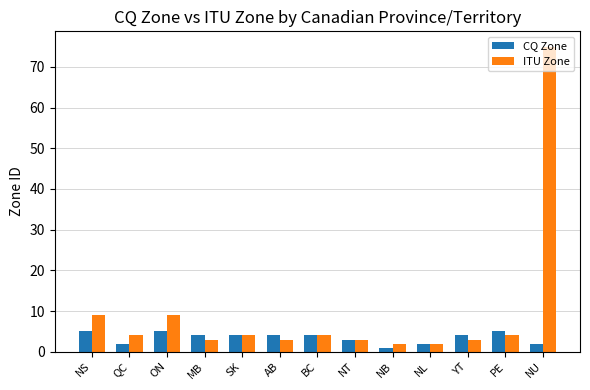

What is the highest value of the CQ Zone series?

5